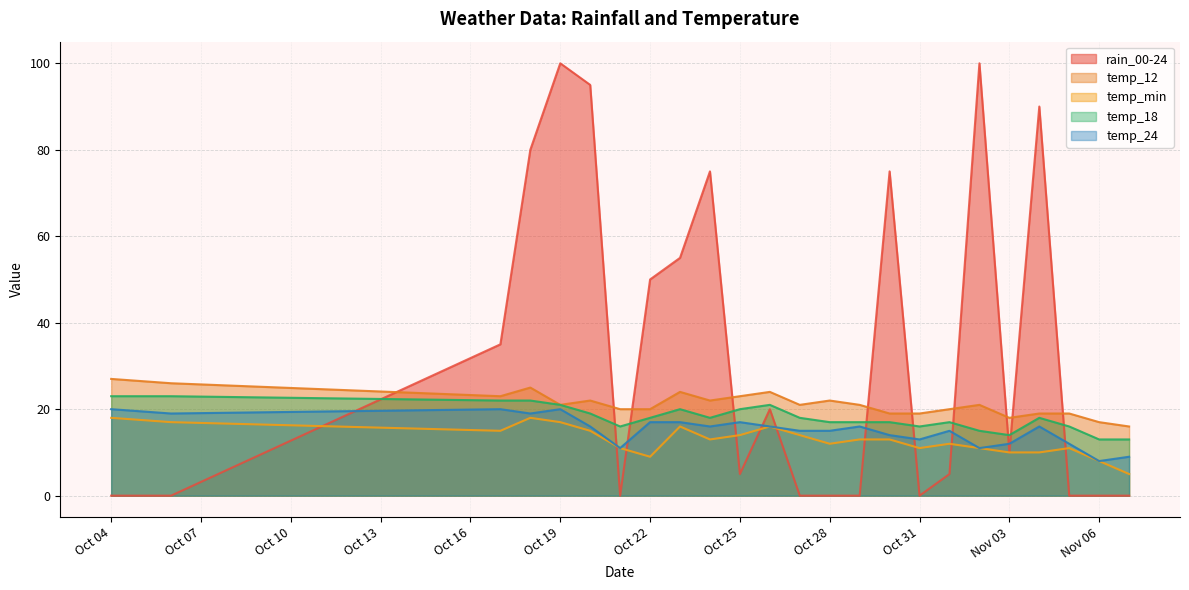

What is the highest value of the temp_12 series?

27